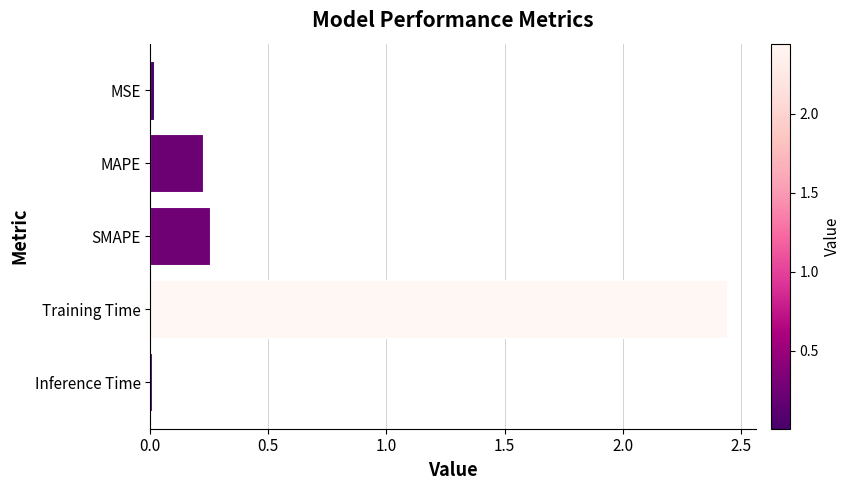

What is the label of the 2nd bar from the top?

MAPE